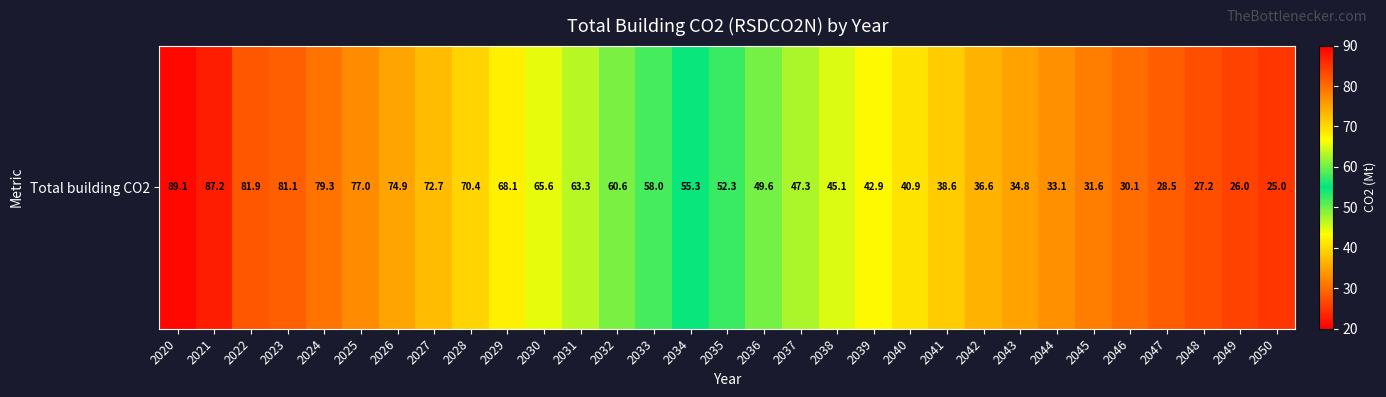

List the labels in order of value, smallest first.

2050, 2049, 2048, 2047, 2046, 2045, 2044, 2043, 2042, 2041, 2040, 2039, 2038, 2037, 2036, 2035, 2034, 2033, 2032, 2031, 2030, 2029, 2028, 2027, 2026, 2025, 2024, 2023, 2022, 2021, 2020